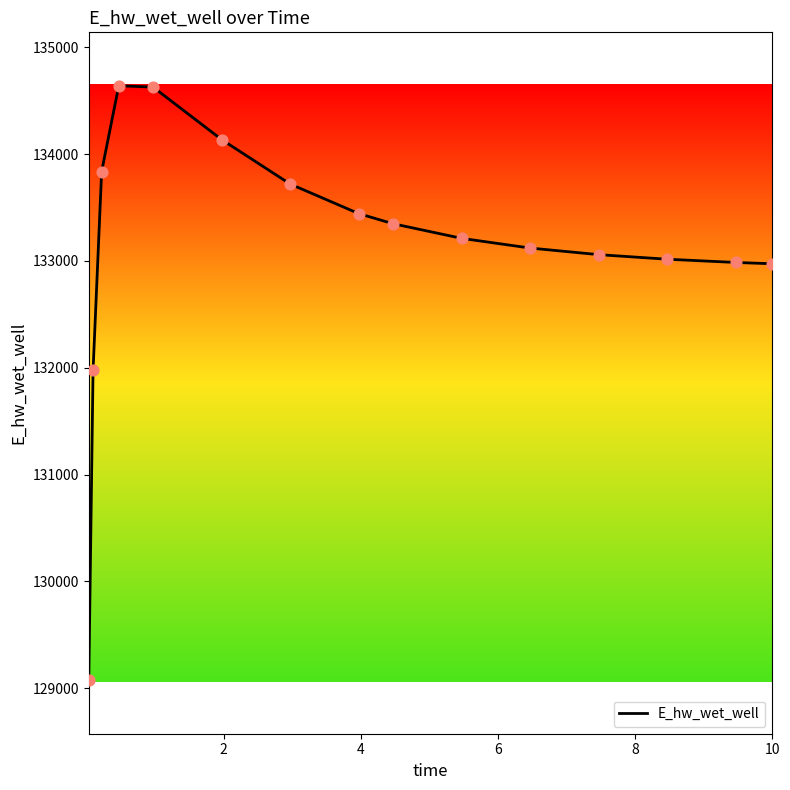

What is the minimum value shown in the chart?

129074.7